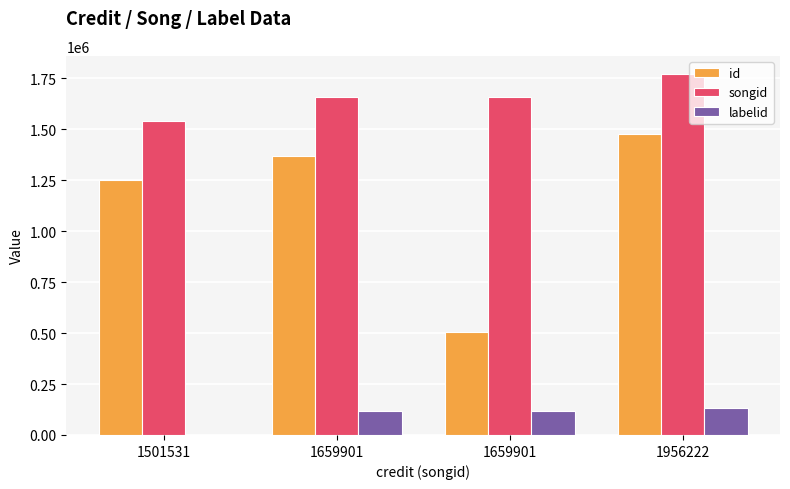

Which series has the widest spread of values?

id